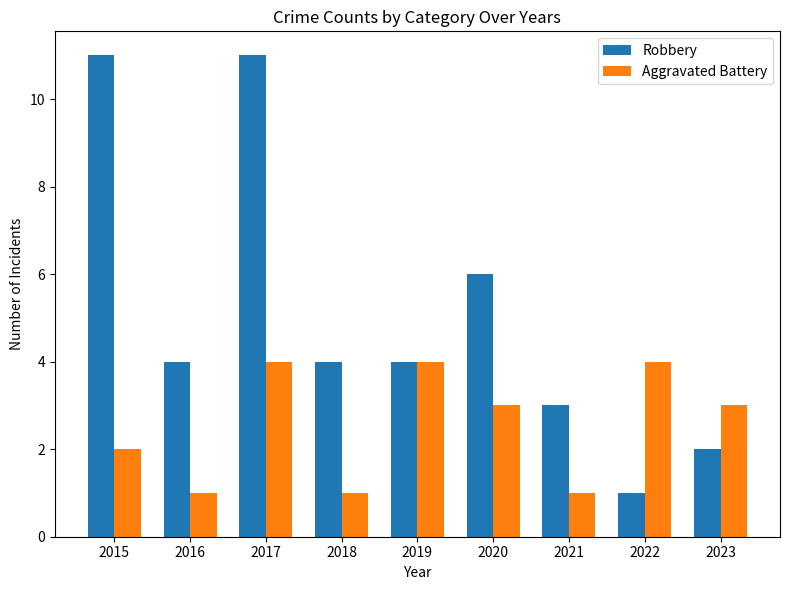

What is the greatest value displayed?

11